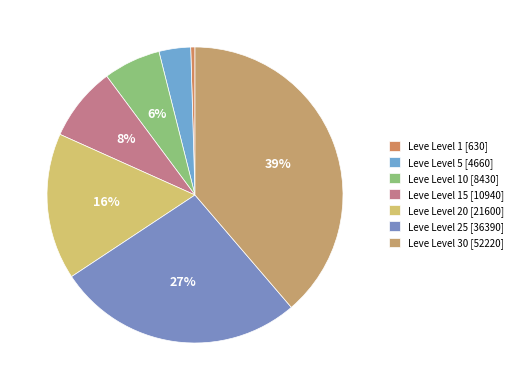

How many segments does this pie chart have?

7